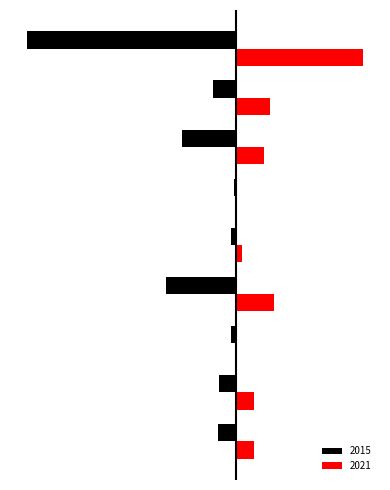

What are all the series names shown in the legend?

2015, 2021